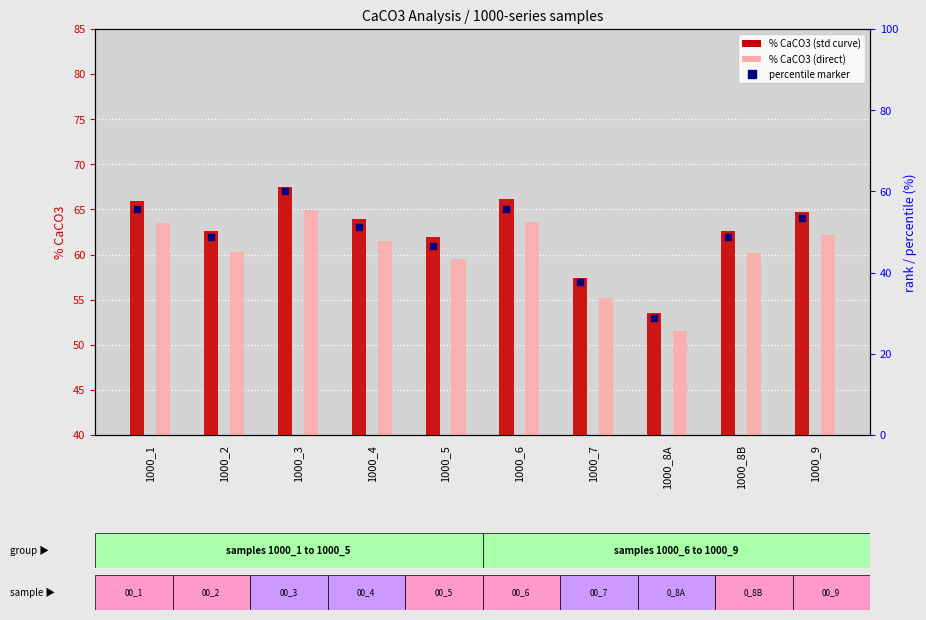

List the series in order of their peak value, lowest first.

% CaCO3 (direct), % CaCO3 (std curve)